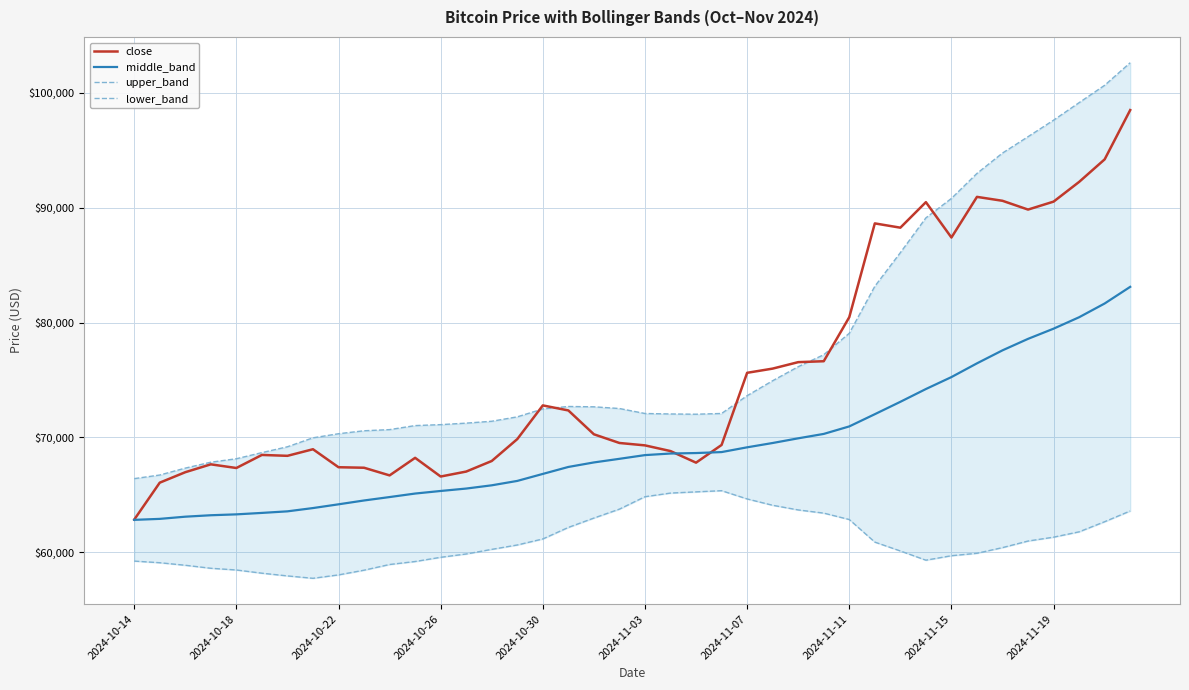

Is this an area chart (filled region under the line)?

No